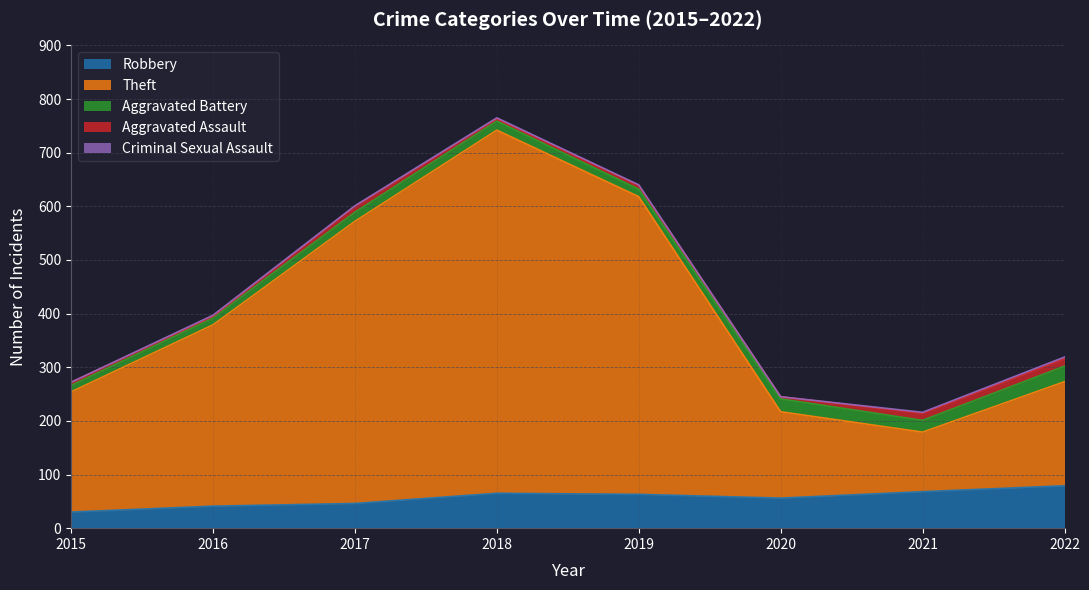

True or false: Aggravated Battery and Robbery cross at least once.

False